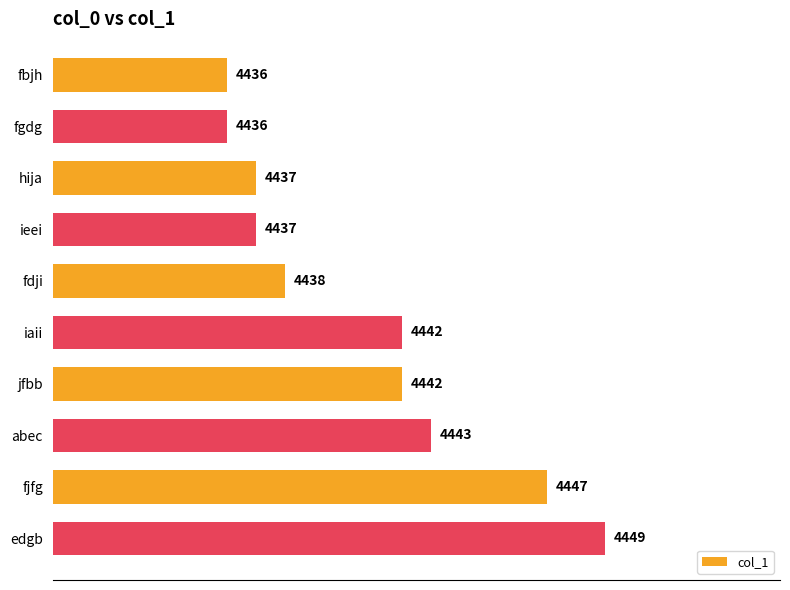

What is the value of the 2nd bar from the top?

4436